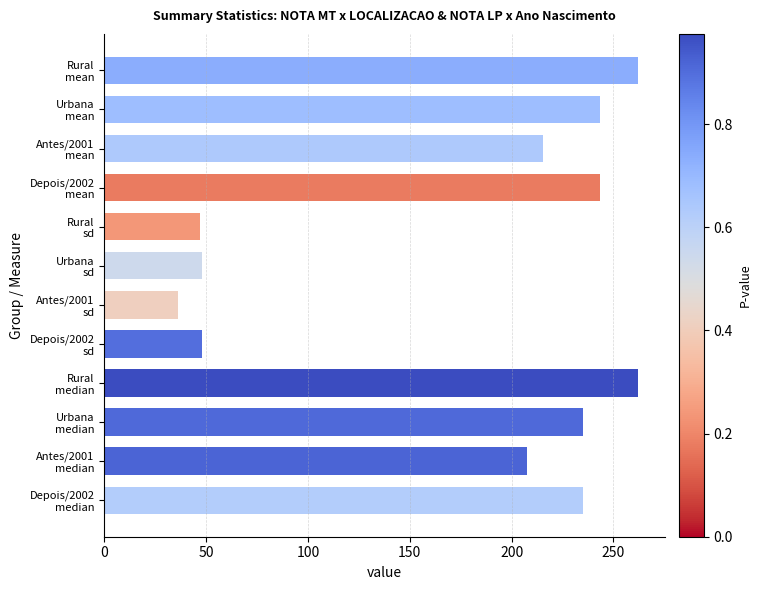

What is the value of the 8th bar from the top?

47.8